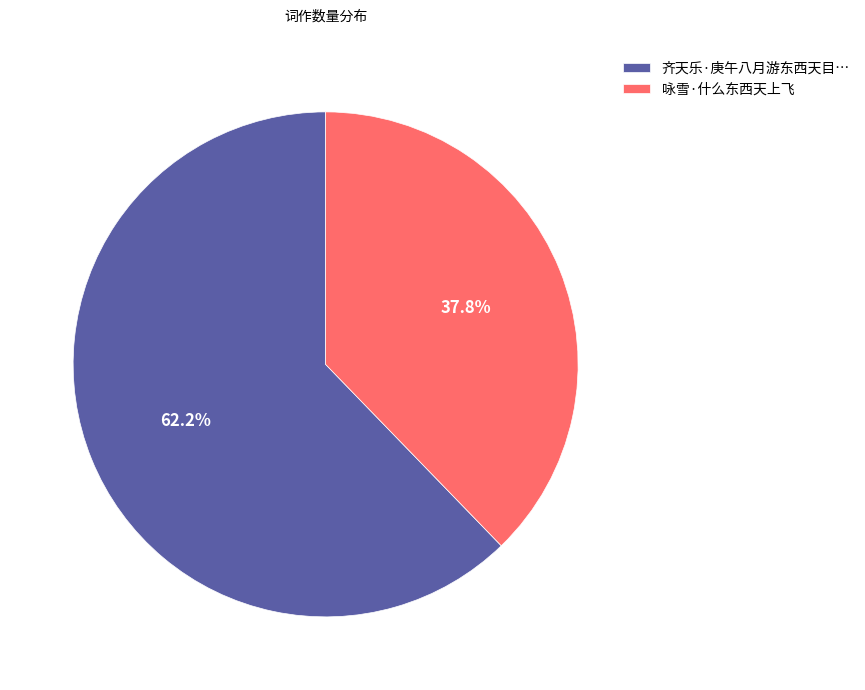

Which category has the biggest portion of the pie?

齐天乐·庚午八月游东西天目…